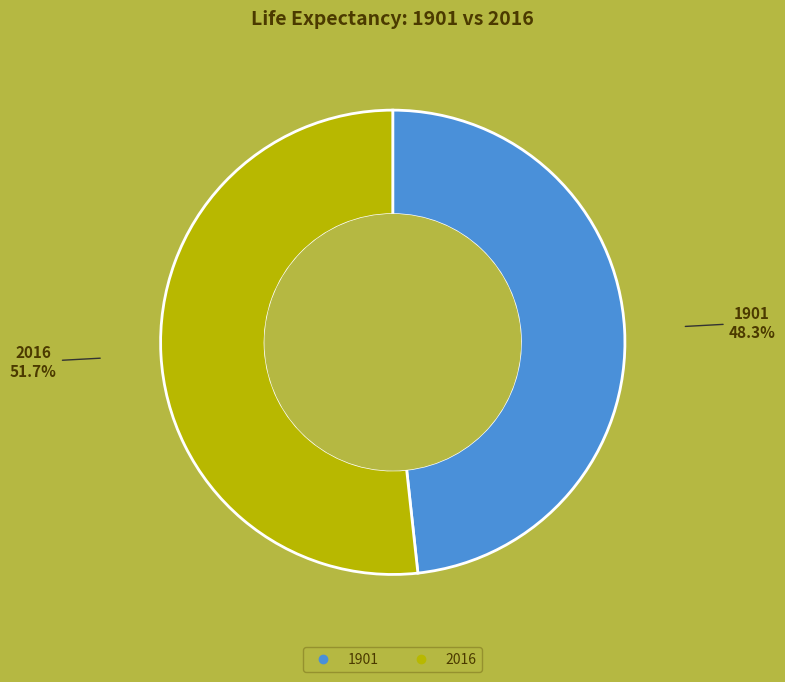

Combined, do 2016 and 1901 account for over 50%?

Yes